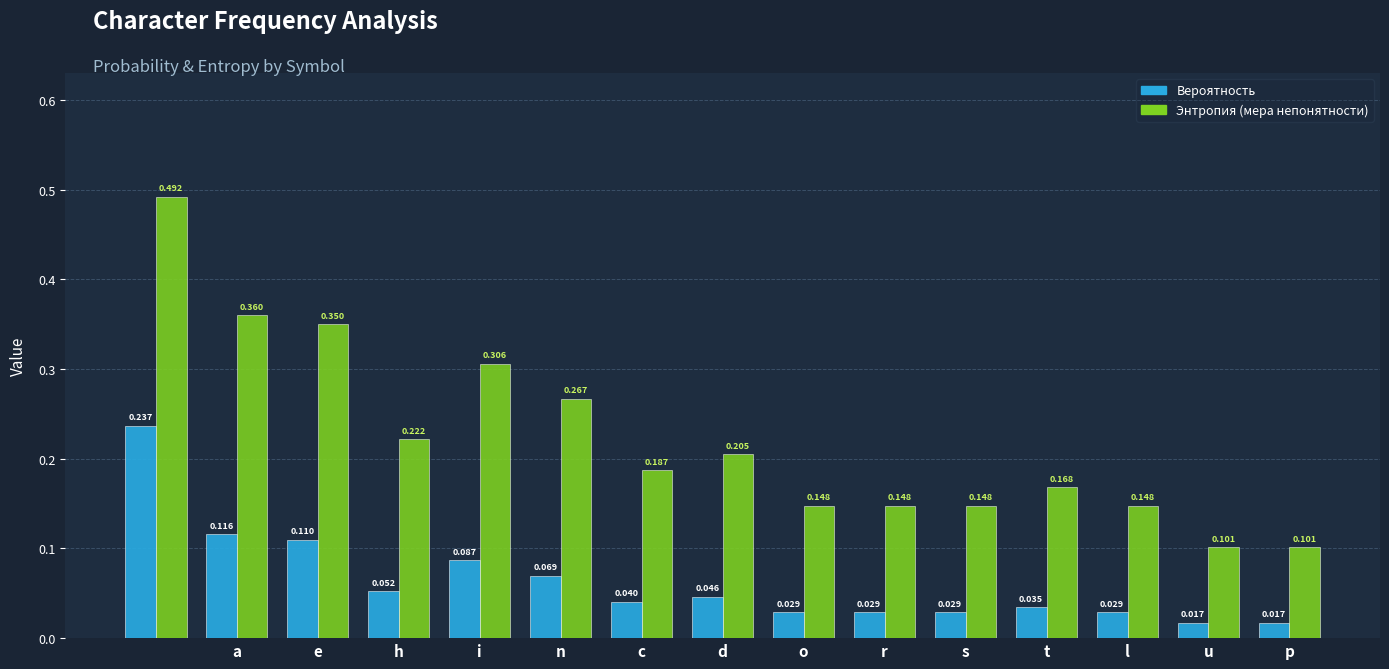

List the series in order of their overall mean, lowest first.

Вероятность, Энтропия (мера непонятности)